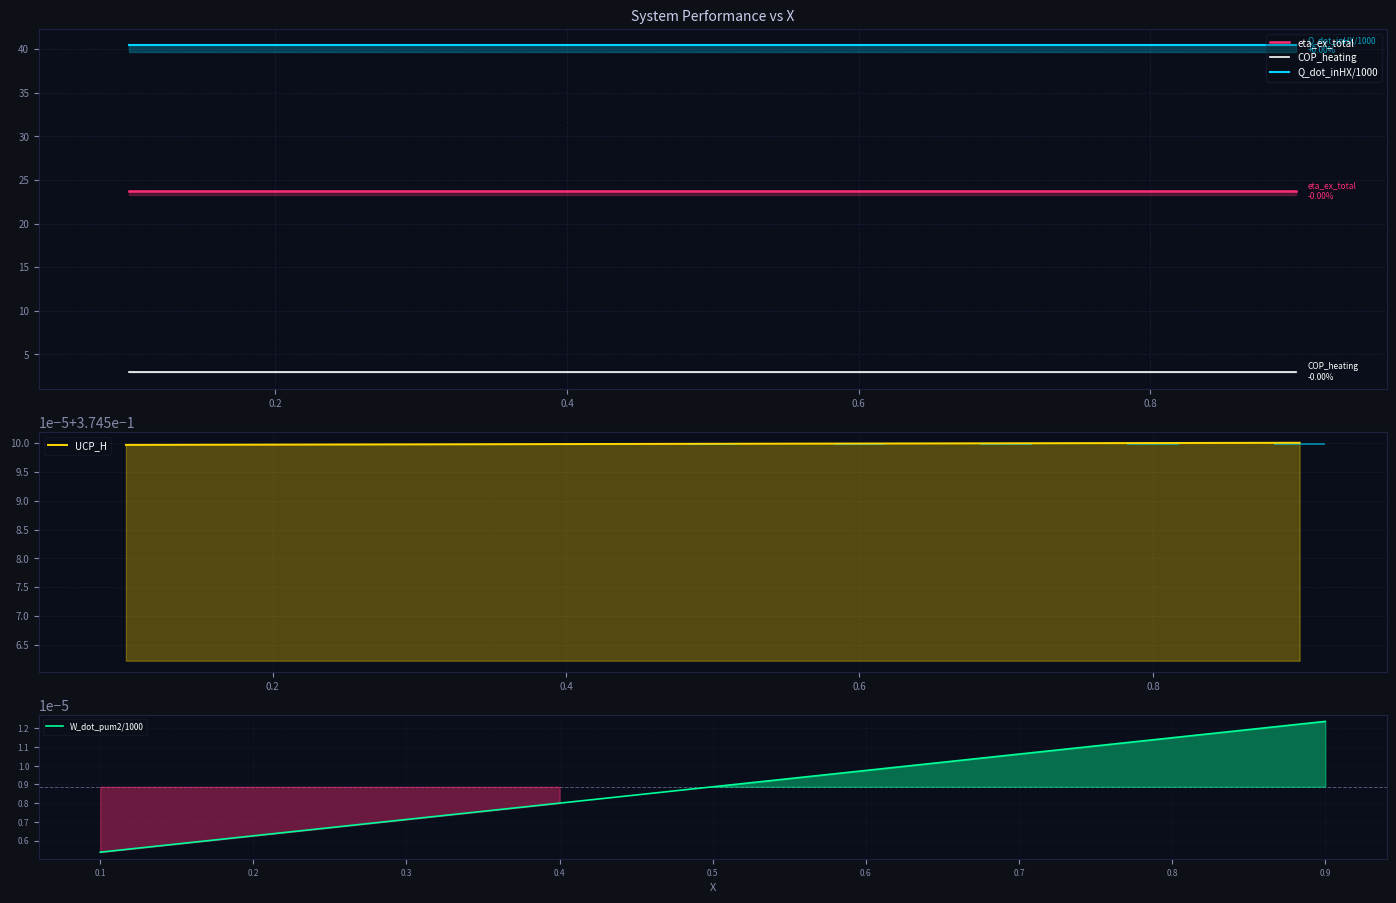

The value of Q_dot_inHX/1000 at 0.2 is 59.7. True or false?

False